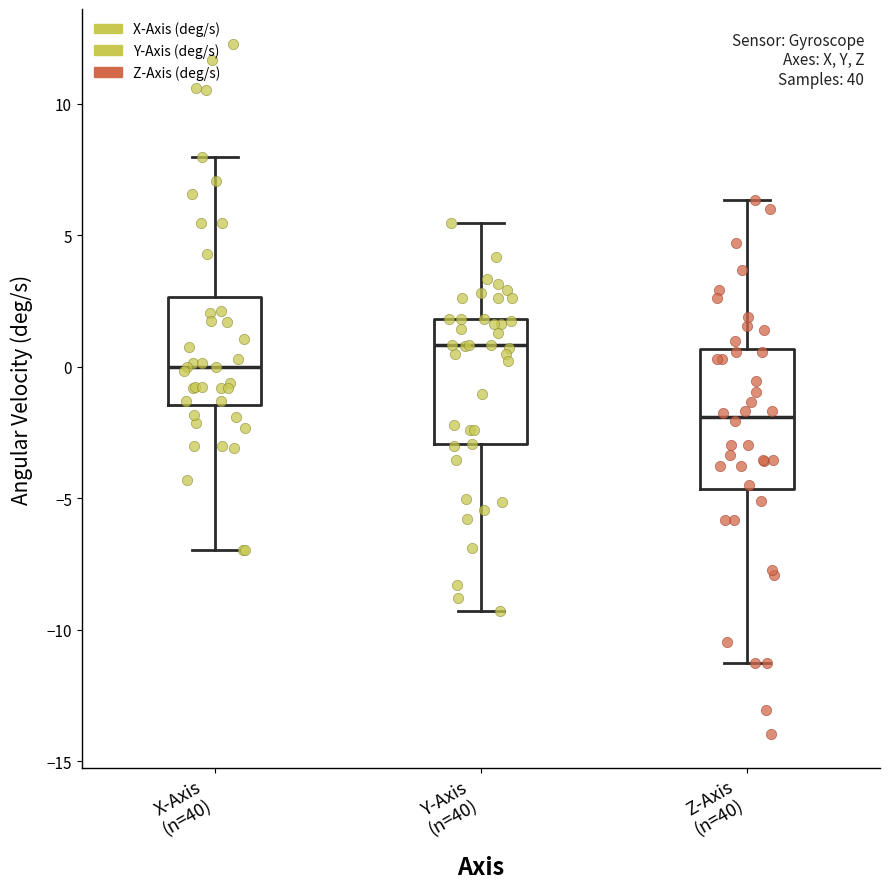

Reading left to right, transcribe this box plot: for each box, give where its median line is, the range the box spans, and where its two whiskers end, as read against the y-axis. The values are not printed on the chart, so give them approximately, as read against the axis.

X-Axis (n=40): median 0.0, box -1.5 to 2.5, whiskers -7.0 to 8.0
Y-Axis (n=40): median 1.0, box -3.0 to 2.0, whiskers -9.5 to 5.5
Z-Axis (n=40): median -2.0, box -4.5 to 0.5, whiskers -11.5 to 6.5